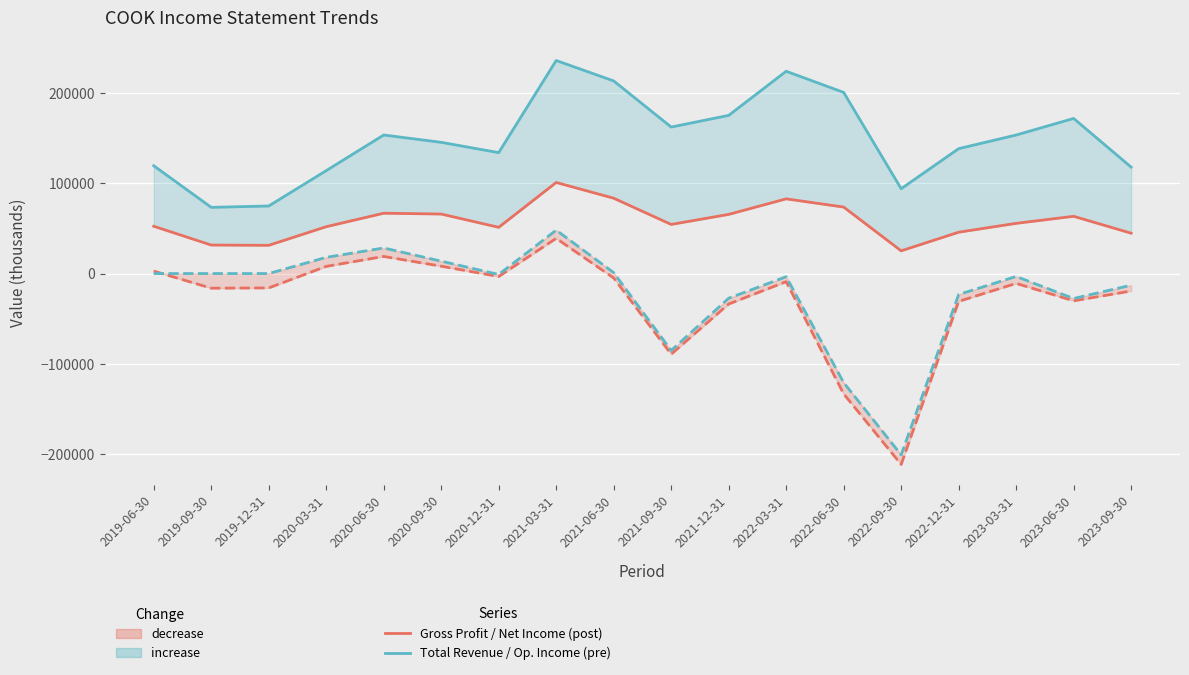

The Total Revenue series shows 117747 at 2021-12-31. True or false?

False